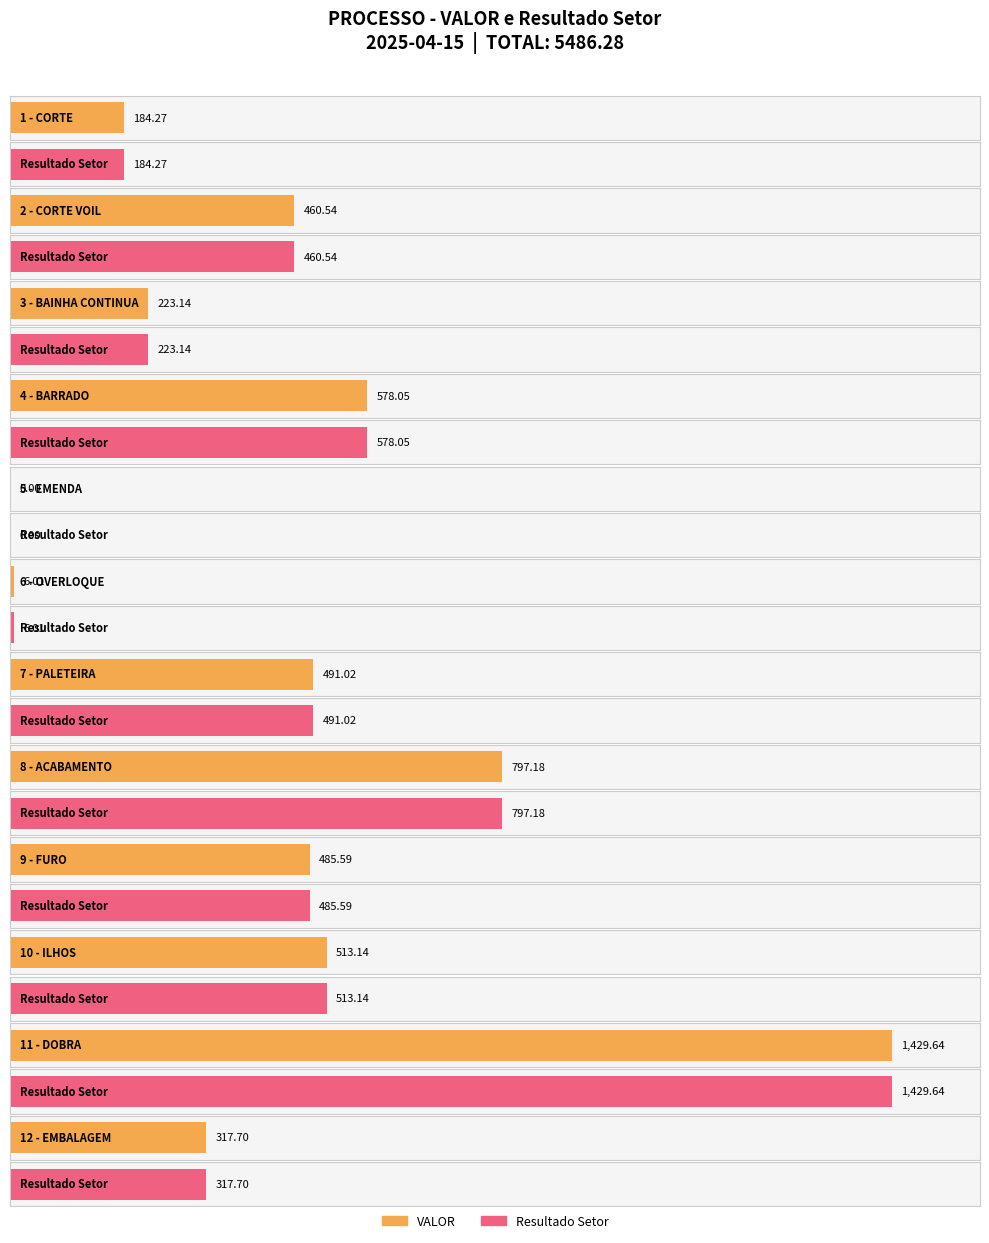

At 5 - EMENDA, list the series in order from largest to smallest.

VALOR, Resultado Setor